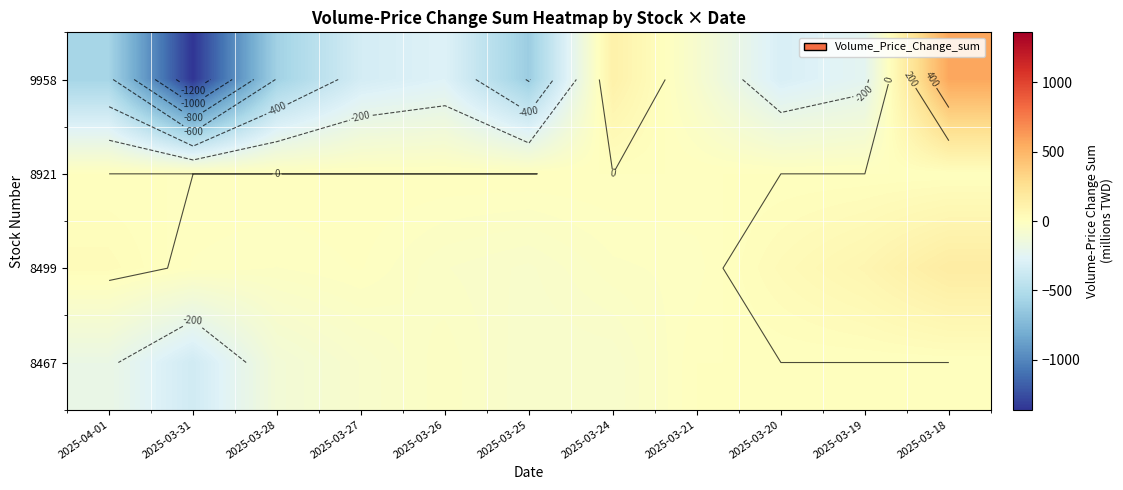

At which label does 9958 reach its minimum?

2025-03-31